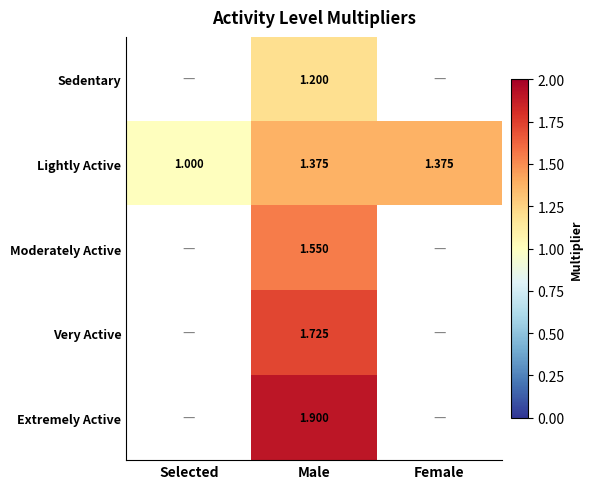

Where is Lightly Active nearest to the value 1?

Selected